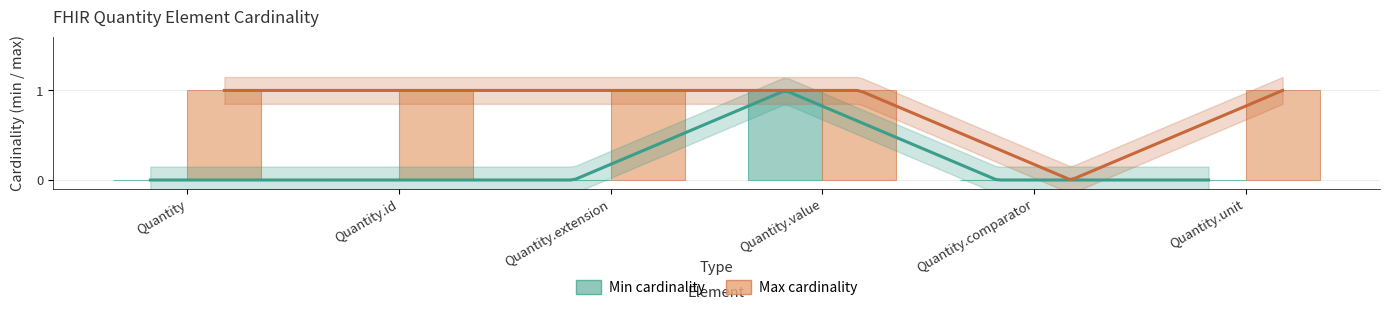

True or false: Max cardinality has a value of 1 at Quantity.comparator.

False